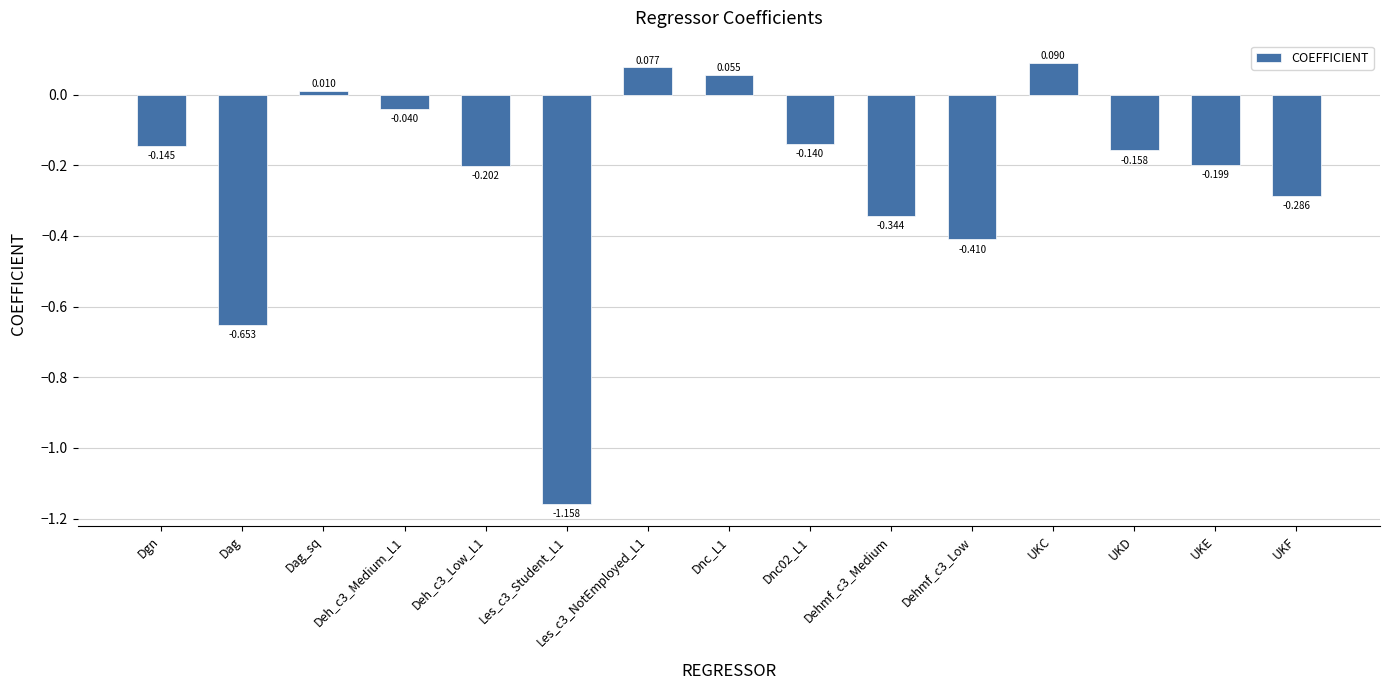

Is it true that the value at Les_c3_Student_L1 is -0.3?

False